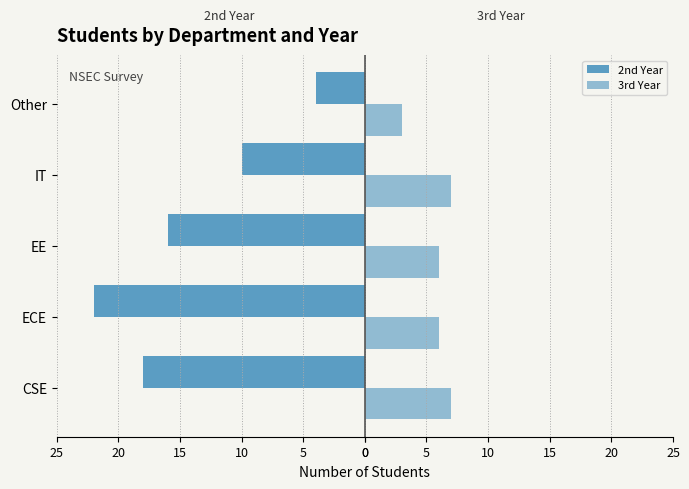

What is the value of the 2nd Year bar at the 2nd from the left?

-22